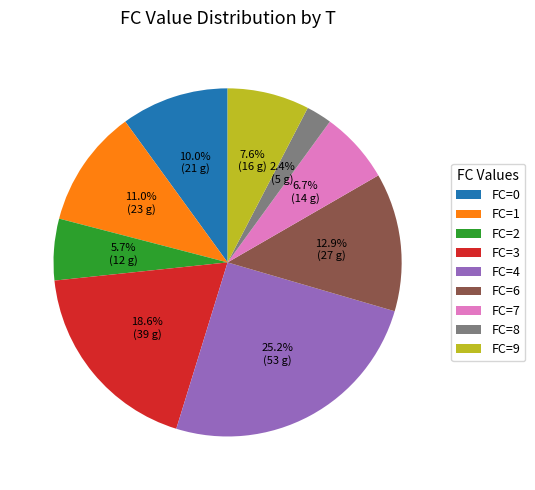

Is FC=6 the majority of the pie?

No